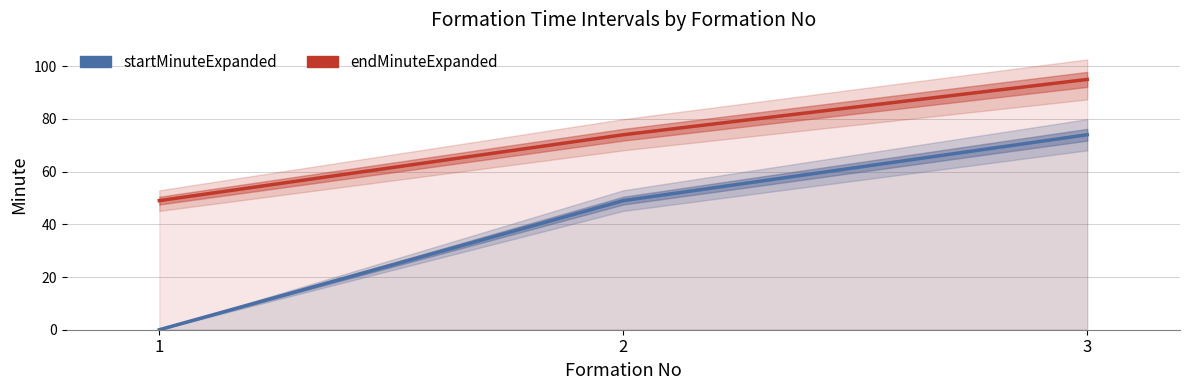

Which has a higher value, 3 or 1?

3